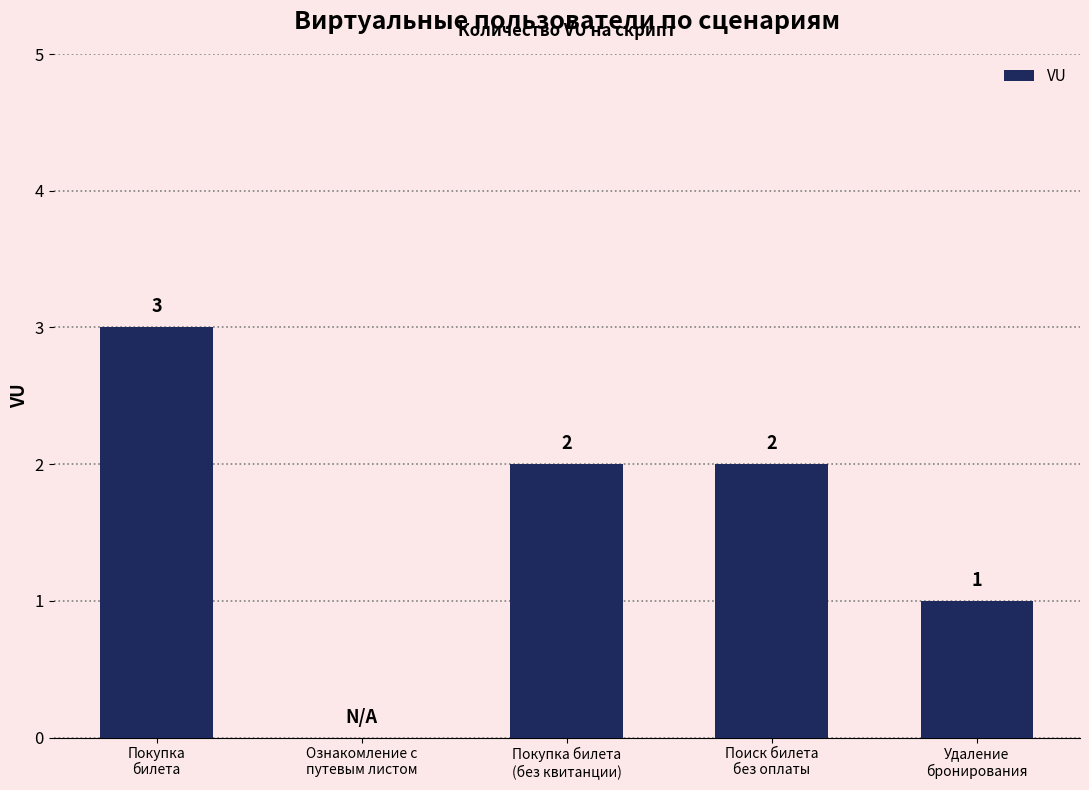

What is the sum of all values?

8